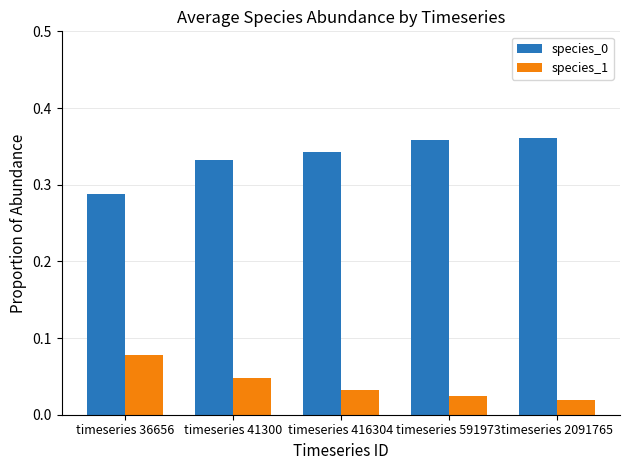

What is the sum of all species_0 values?

1.7